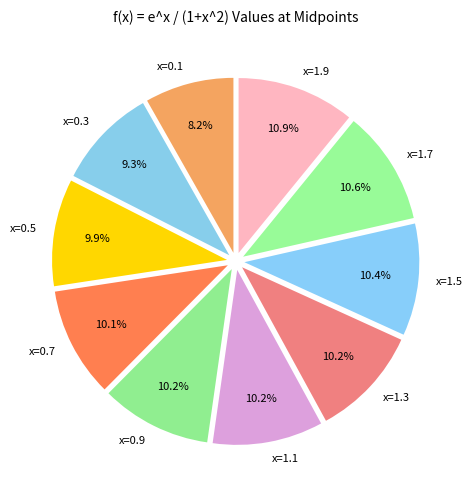

Which category has the smallest portion of the pie?

x=0.1